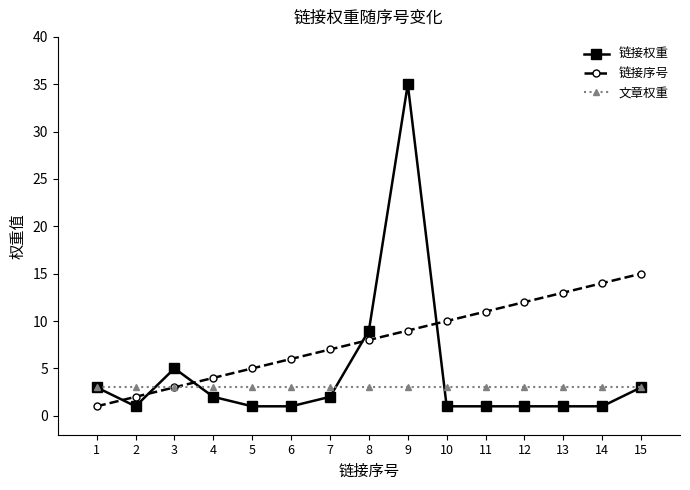

Reading right to left, extract all data points from this chart.

链接权重: 3	1	1	1	1	1	35	9	2	1	1	2	5	1	3
链接序号: 15	14	13	12	11	10	9	8	7	6	5	4	3	2	1
文章权重: 3	3	3	3	3	3	3	3	3	3	3	3	3	3	3